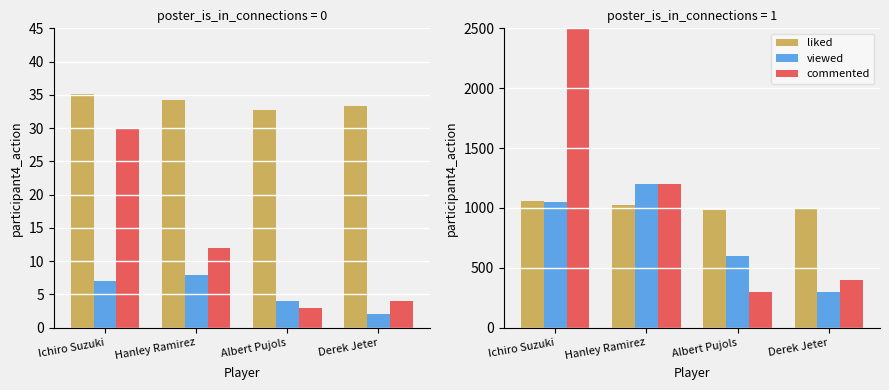

Count the number of categories in the chart.

4